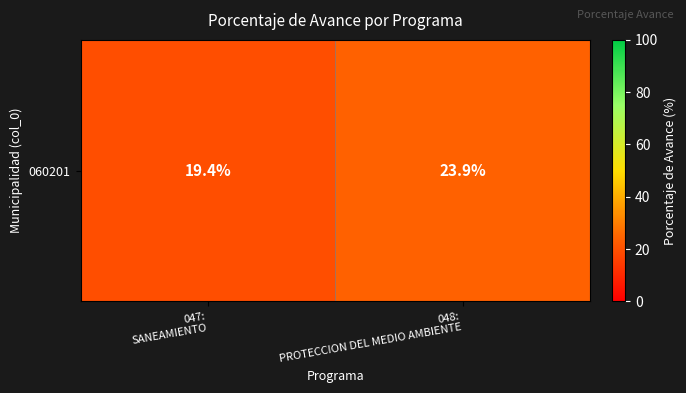

Approximately how many times larger is the value at 047:
SANEAMIENTO compared to 048:
PROTECCION DEL MEDIO AMBIENTE?

0.8